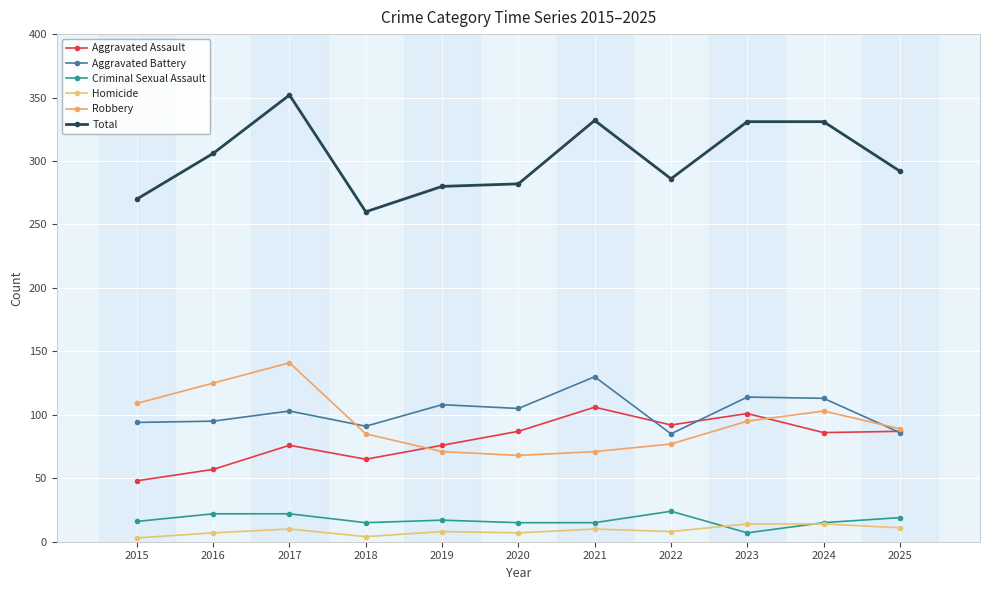

What is the minimum value shown in the chart?

3